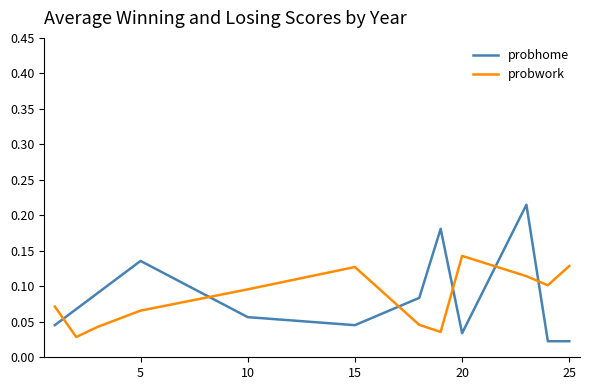

Which series has the widest spread of values?

probhome